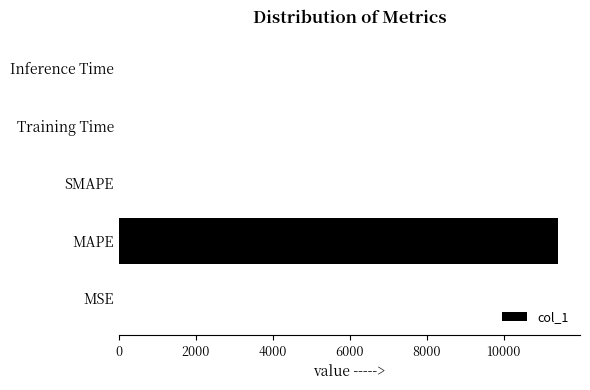

What is the greatest value displayed?

11413.5